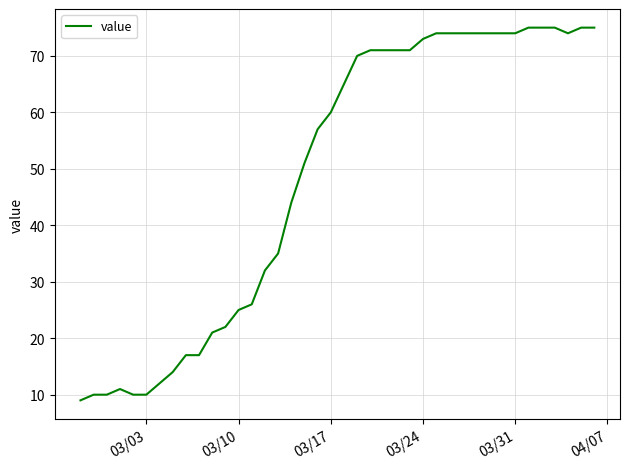

What is the smallest value displayed?

9